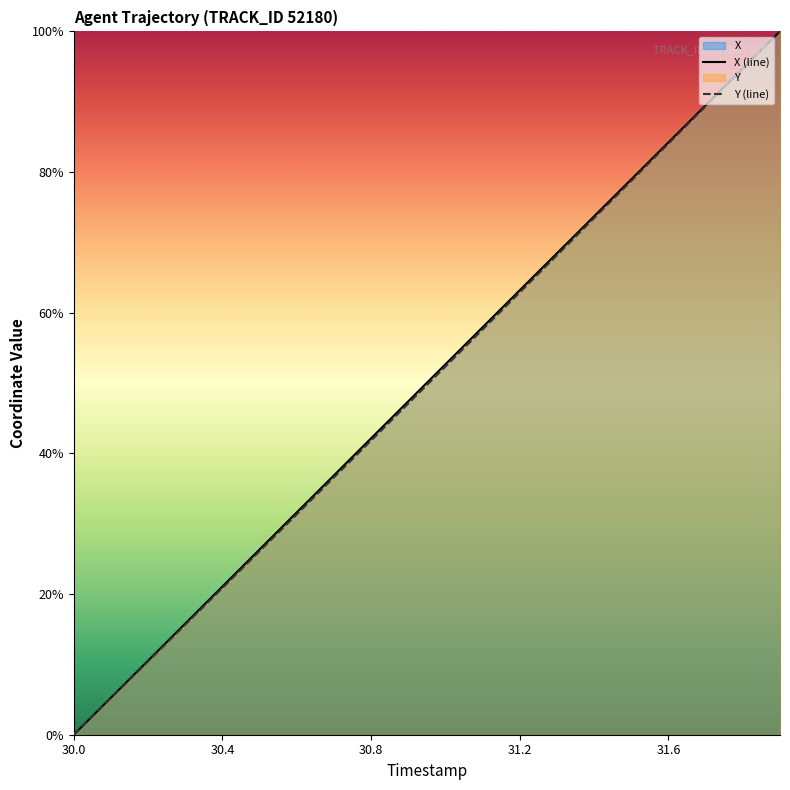

What is the highest value of the X series?

100.0